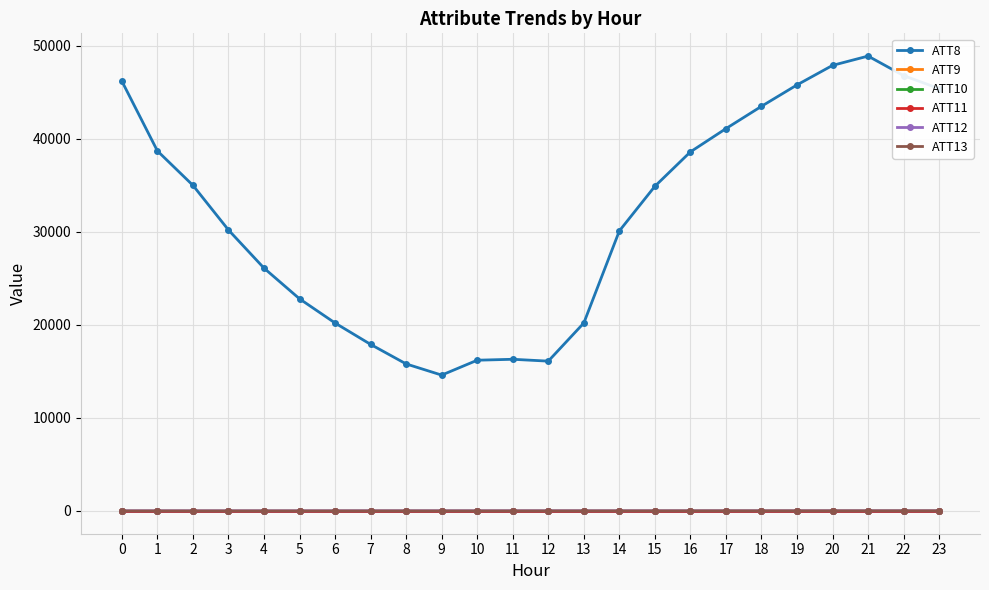

The ATT10 series shows -6.3 at 8. True or false?

False